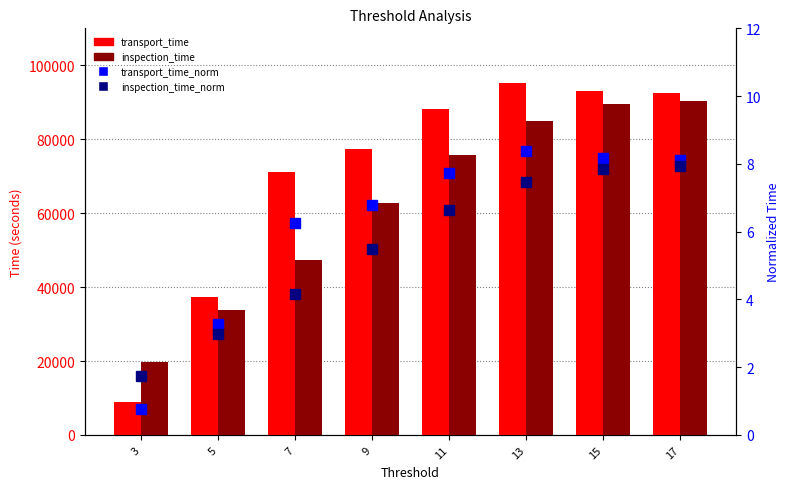

What is the difference between the second highest and minimum values in the inspection_time_norm series?

6.1